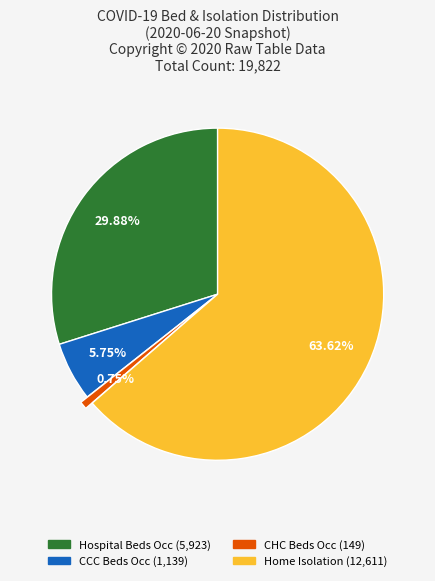

Is there any slice that represents more than half of the pie?

Yes